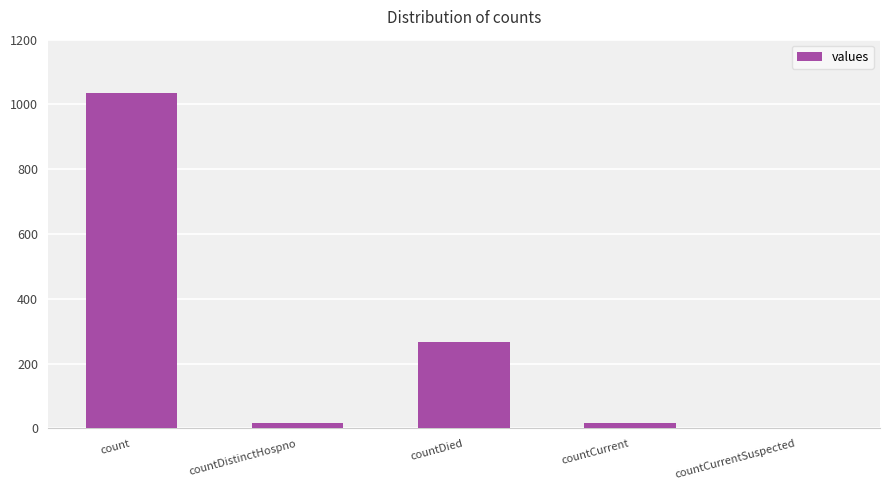

Approximately how many times larger is the value at countDied compared to count?

0.3